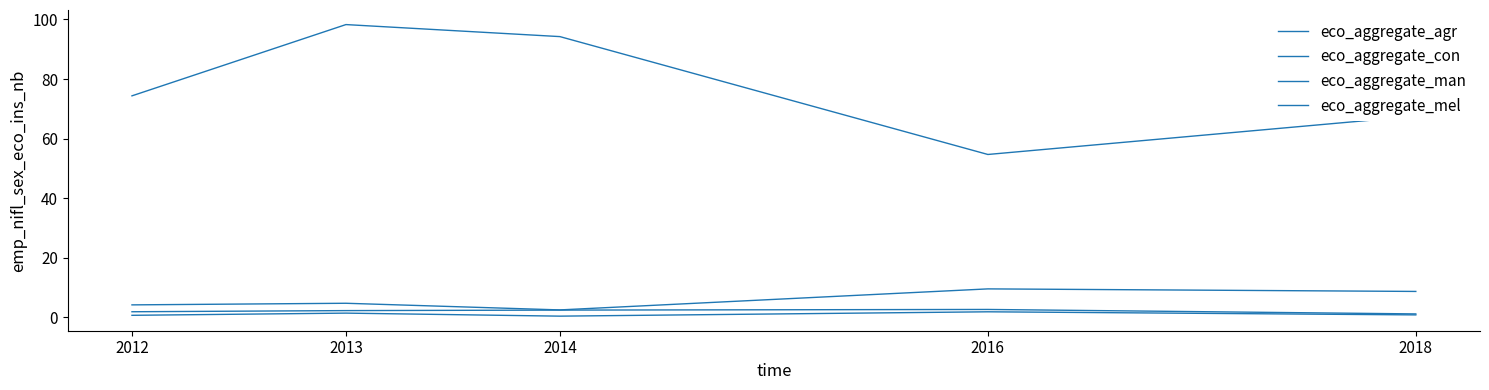

What is the greatest value displayed?

98.3